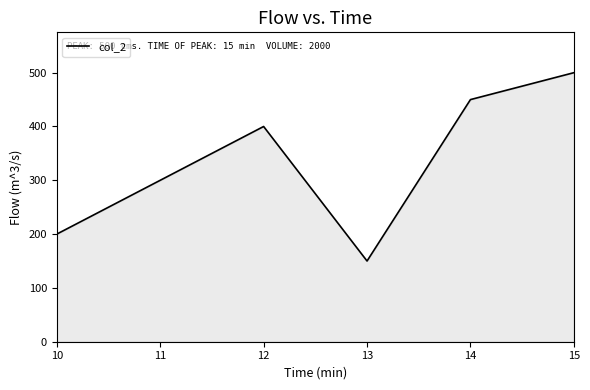

How many interior local valleys (lower than both neighbors) does the data have?

1